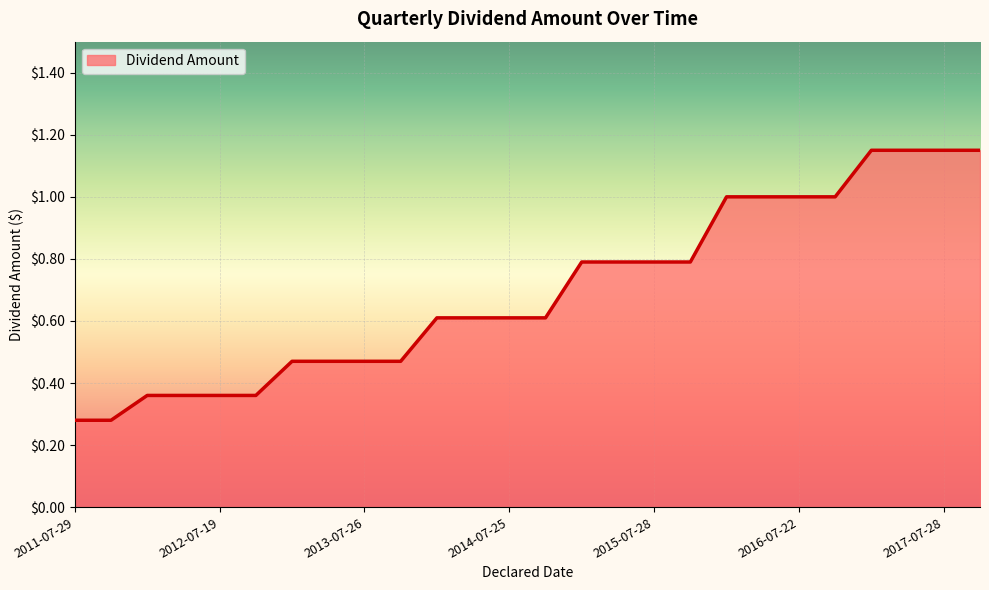

What is the difference between the maximum and minimum values?

0.9